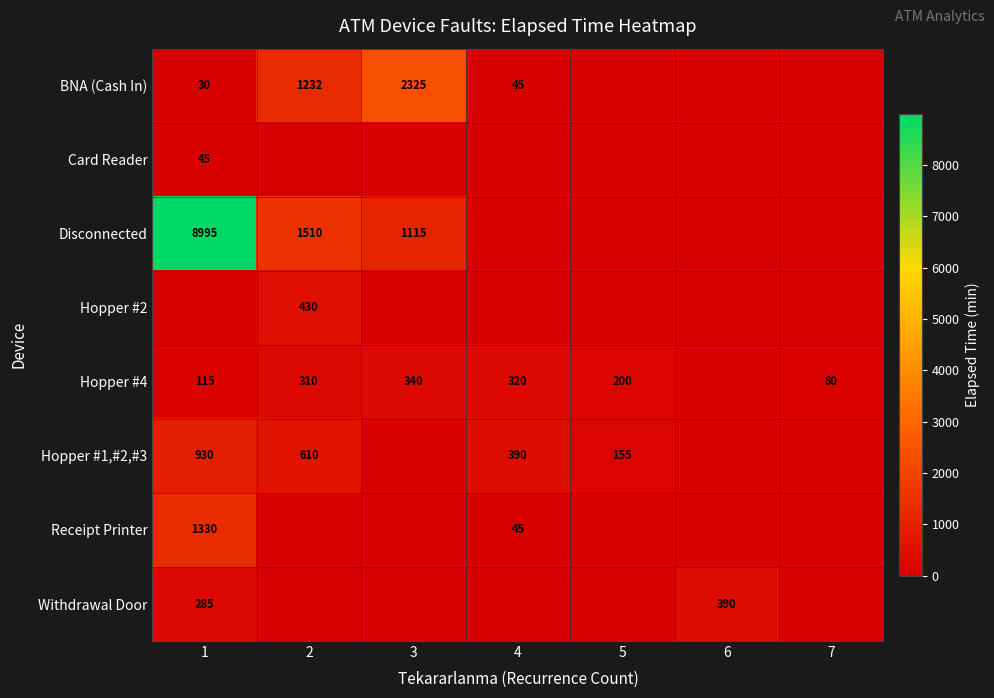

The value of Hopper #4 at 5 is 200. True or false?

True